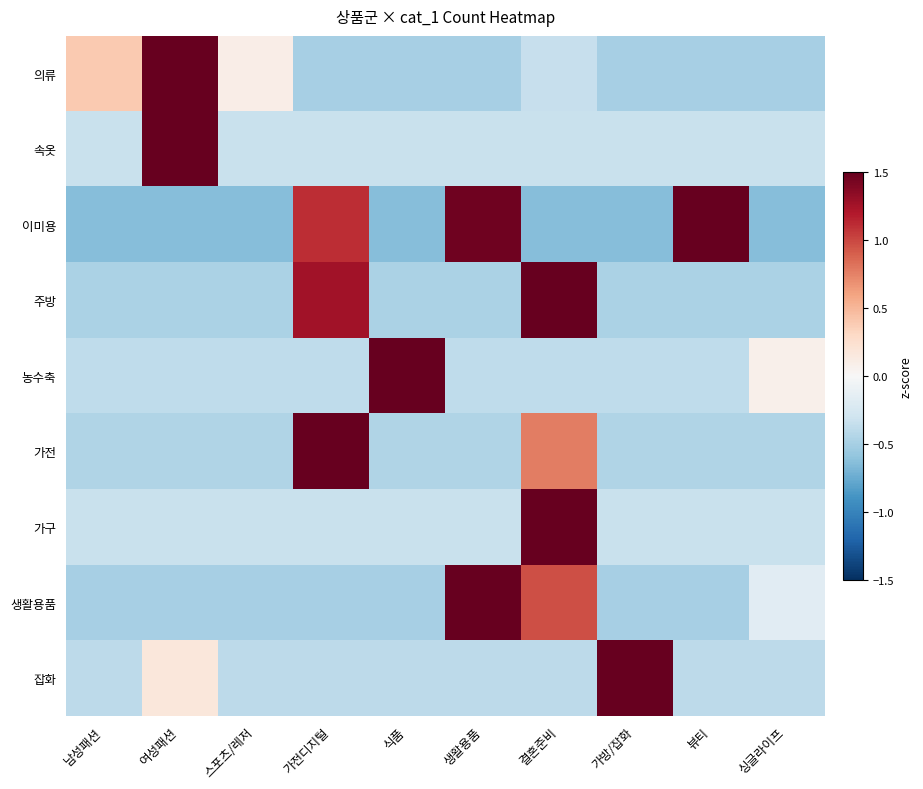

Reading left to right, extract all data points from this chart.

의류: 남성패션=0.4	여성패션=2.9	스포츠/레저=0.1	가전디지털=-0.5	식품=-0.5	생활용품=-0.5	결혼준비=-0.4	가방/잡화=-0.5	뷰티=-0.5	싱글라이프=-0.5
속옷: 남성패션=-0.3	여성패션=3.0	스포츠/레저=-0.3	가전디지털=-0.3	식품=-0.3	생활용품=-0.3	결혼준비=-0.3	가방/잡화=-0.3	뷰티=-0.3	싱글라이프=-0.3
이미용: 남성패션=-0.6	여성패션=-0.6	스포츠/레저=-0.6	가전디지털=1.1	식품=-0.6	생활용품=1.5	결혼준비=-0.6	가방/잡화=-0.6	뷰티=1.9	싱글라이프=-0.6
주방: 남성패션=-0.5	여성패션=-0.5	스포츠/레저=-0.5	가전디지털=1.3	식품=-0.5	생활용품=-0.5	결혼준비=2.6	가방/잡화=-0.5	뷰티=-0.5	싱글라이프=-0.5
농수축: 남성패션=-0.4	여성패션=-0.4	스포츠/레저=-0.4	가전디지털=-0.4	식품=3.0	생활용품=-0.4	결혼준비=-0.4	가방/잡화=-0.4	뷰티=-0.4	싱글라이프=0.1
가전: 남성패션=-0.4	여성패션=-0.4	스포츠/레저=-0.4	가전디지털=2.8	식품=-0.4	생활용품=-0.4	결혼준비=0.8	가방/잡화=-0.4	뷰티=-0.4	싱글라이프=-0.4
가구: 남성패션=-0.3	여성패션=-0.3	스포츠/레저=-0.3	가전디지털=-0.3	식품=-0.3	생활용품=-0.3	결혼준비=3.0	가방/잡화=-0.3	뷰티=-0.3	싱글라이프=-0.3
생활용품: 남성패션=-0.5	여성패션=-0.5	스포츠/레저=-0.5	가전디지털=-0.5	식품=-0.5	생활용품=2.7	결혼준비=1.0	가방/잡화=-0.5	뷰티=-0.5	싱글라이프=-0.2
잡화: 남성패션=-0.4	여성패션=0.2	스포츠/레저=-0.4	가전디지털=-0.4	식품=-0.4	생활용품=-0.4	결혼준비=-0.4	가방/잡화=3.0	뷰티=-0.4	싱글라이프=-0.4